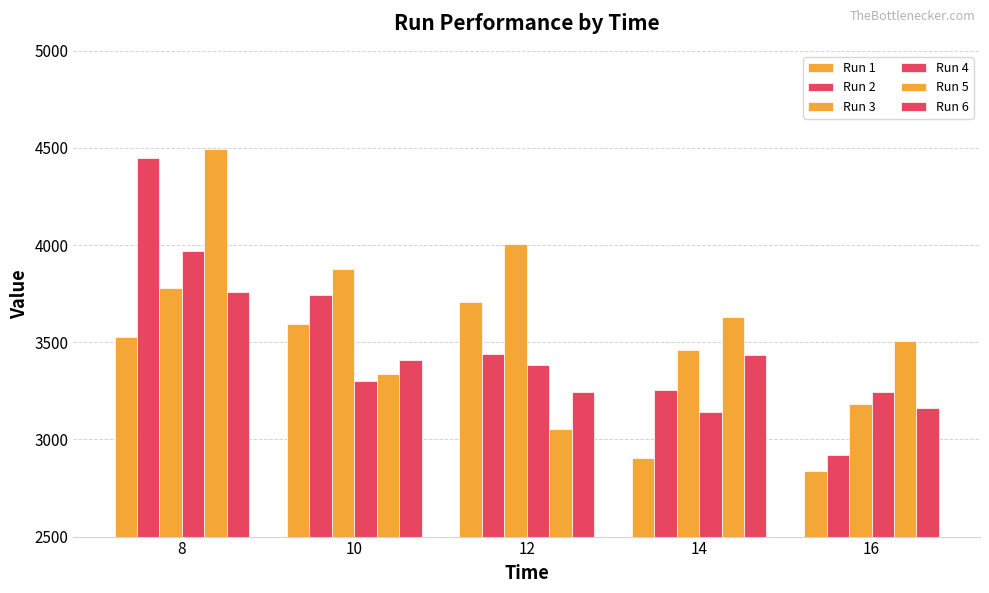

Does the chart contain stacked bars?

No